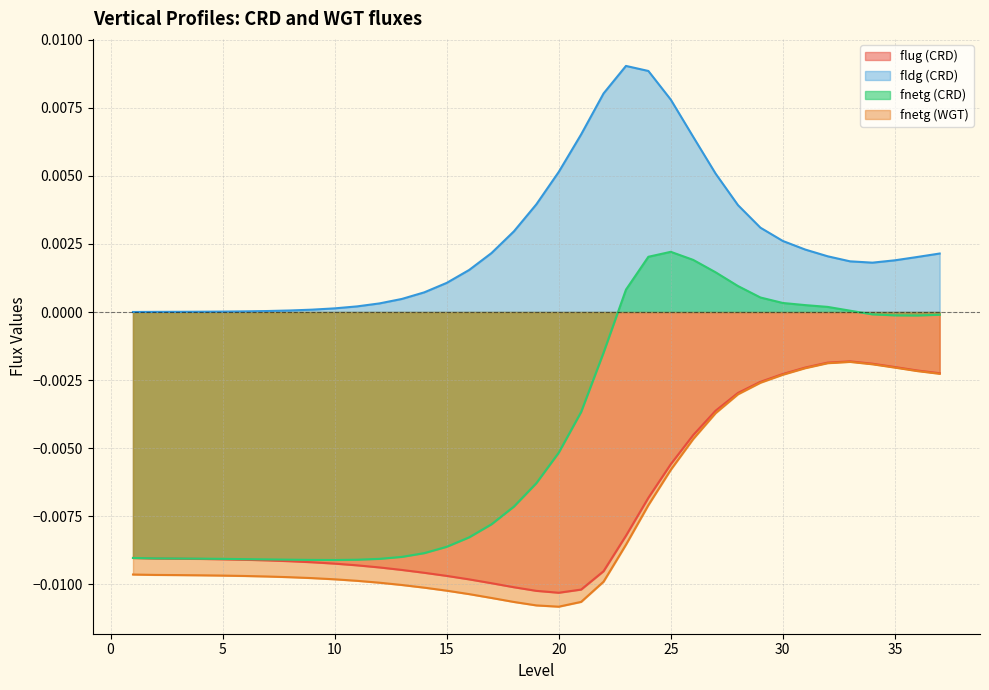

True or false: fnetg (CRD) and fldg (CRD) intersect in this chart.

False